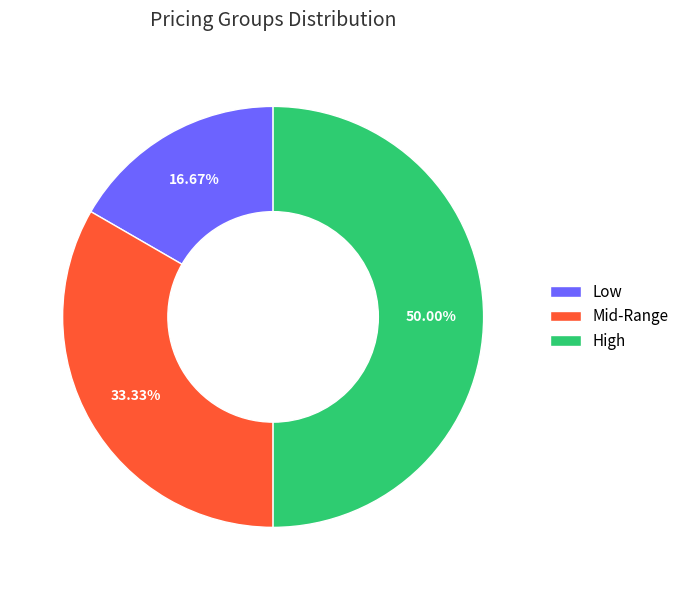

To the nearest percent, what portion does Low represent?

17%